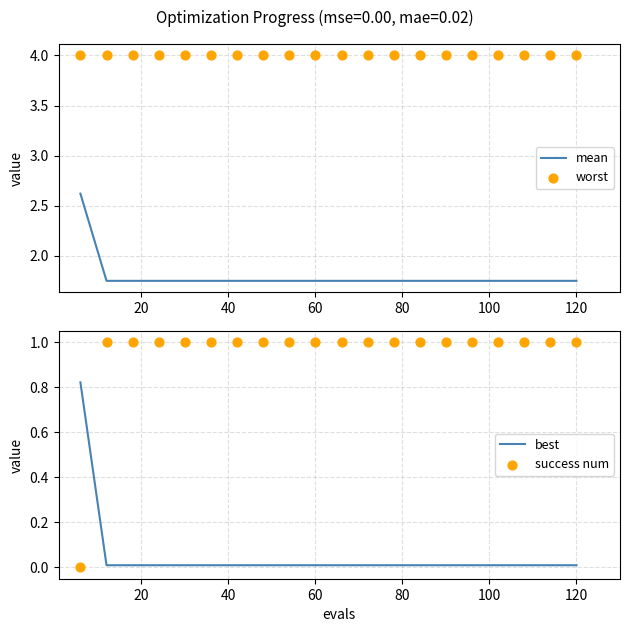

Is the value of worst at 16 greater than the value of best at 0?

Yes